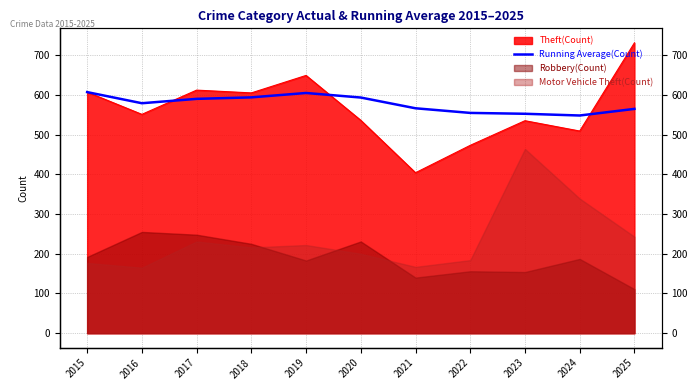

The value at 2025 is 564.7. True or false?

True